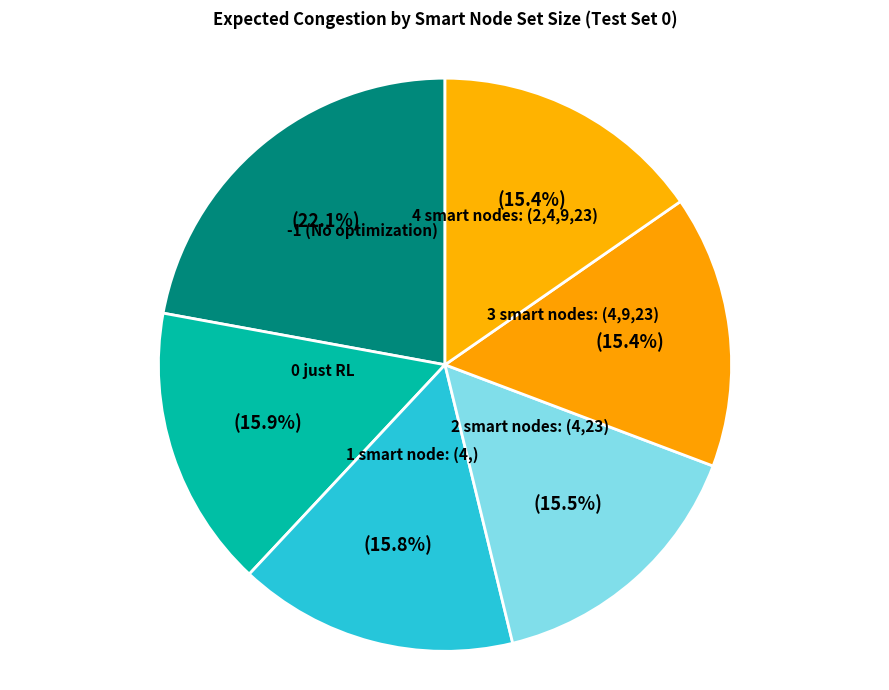

Which slice is the largest?

-1 (No optimization)